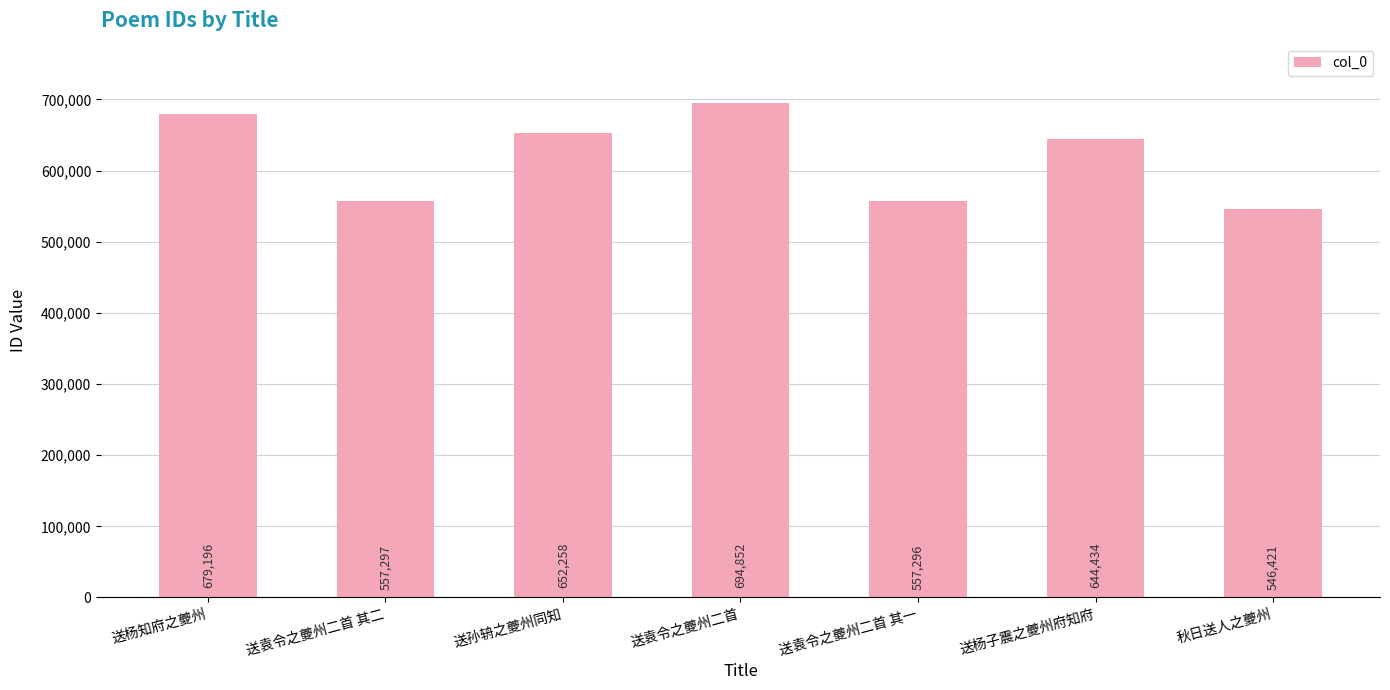

The value at 送袁令之夔州二首 is 694852. True or false?

True